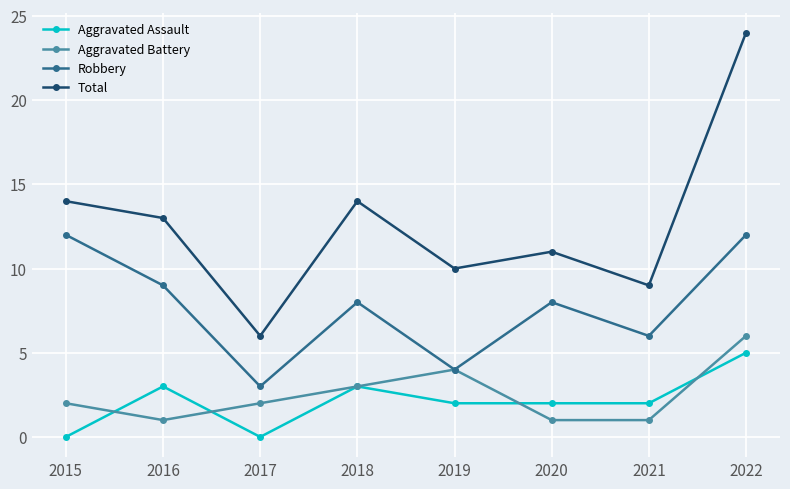

The value of Robbery at 2022 is 4. True or false?

False